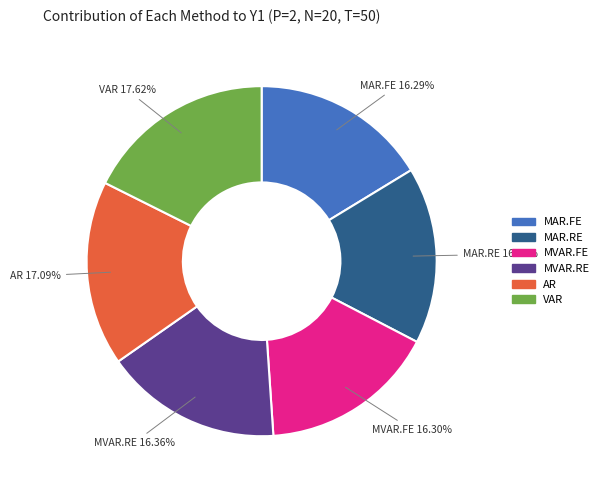

Does MVAR.FE account for over 50% of the chart?

No